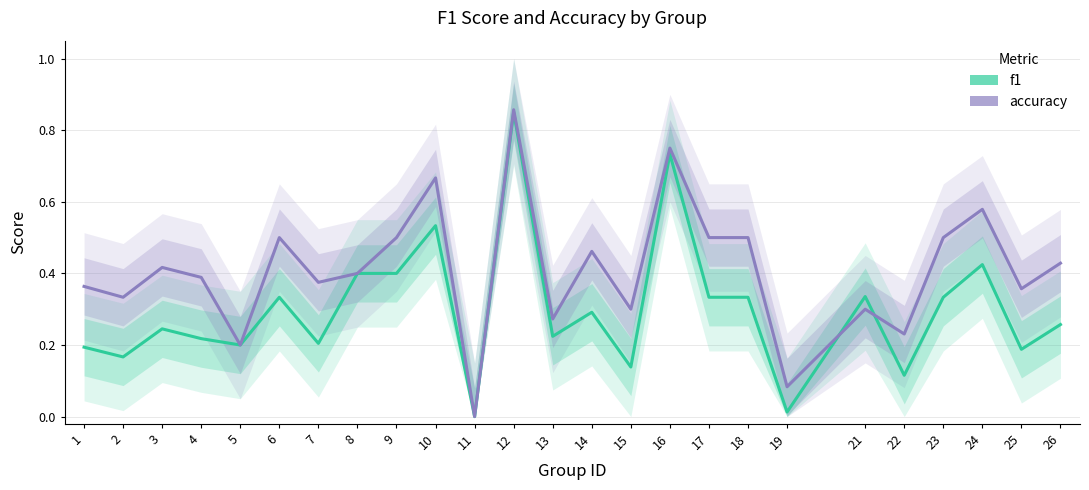

How many intersections are there between f1 and accuracy?

2